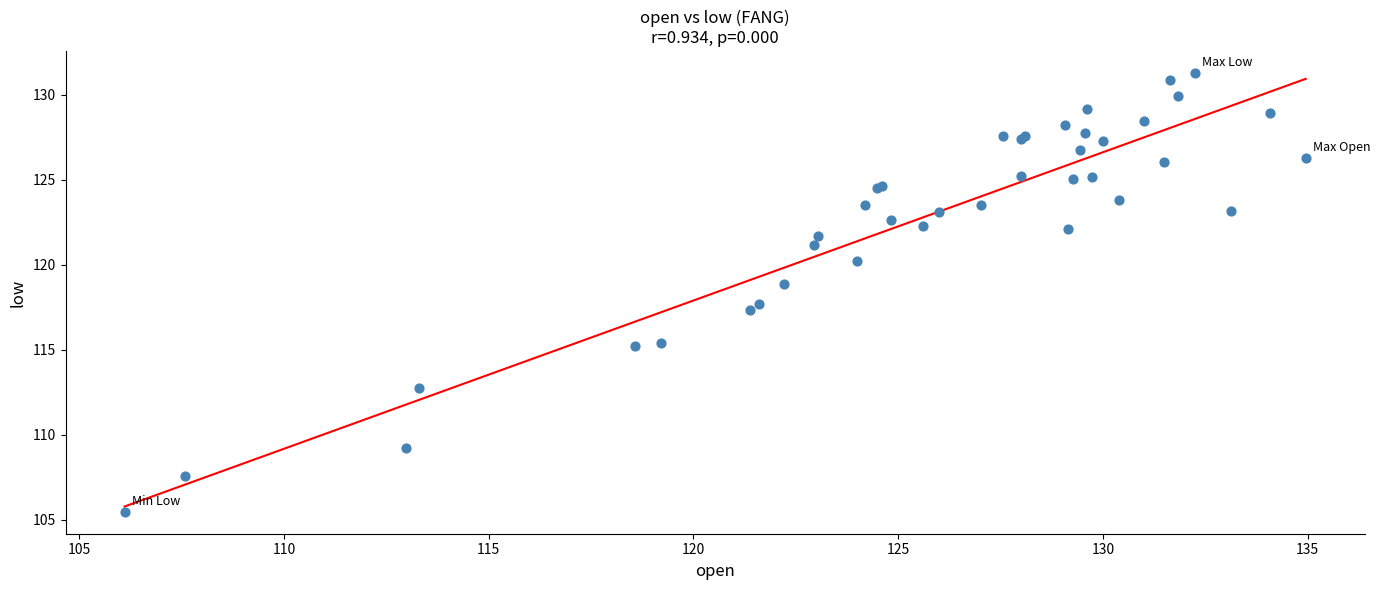

What Y value in the scatter plot is closest to 118?

117.7